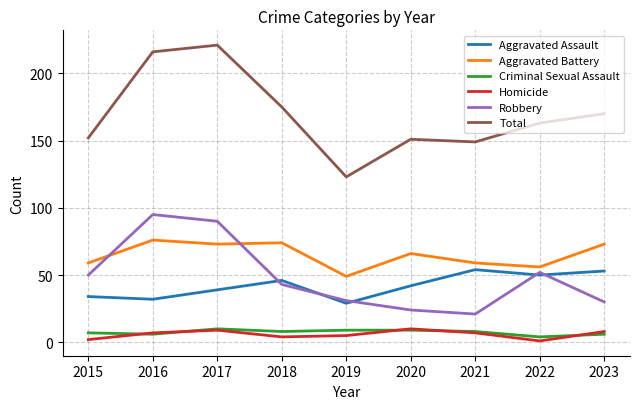

True or false: Robbery and Total intersect in this chart.

False